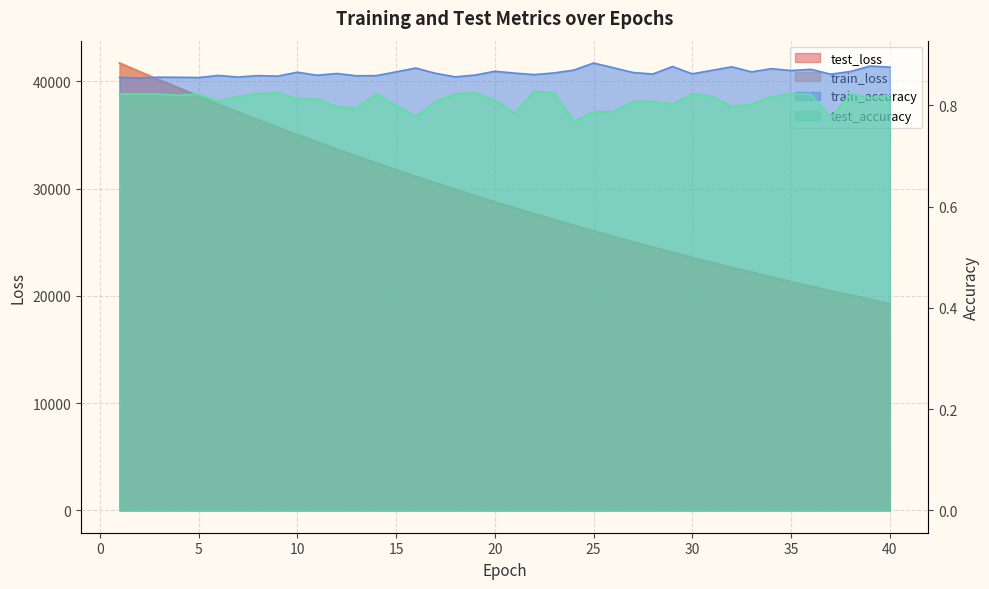

How many values in the train_loss series exceed 28756?

20